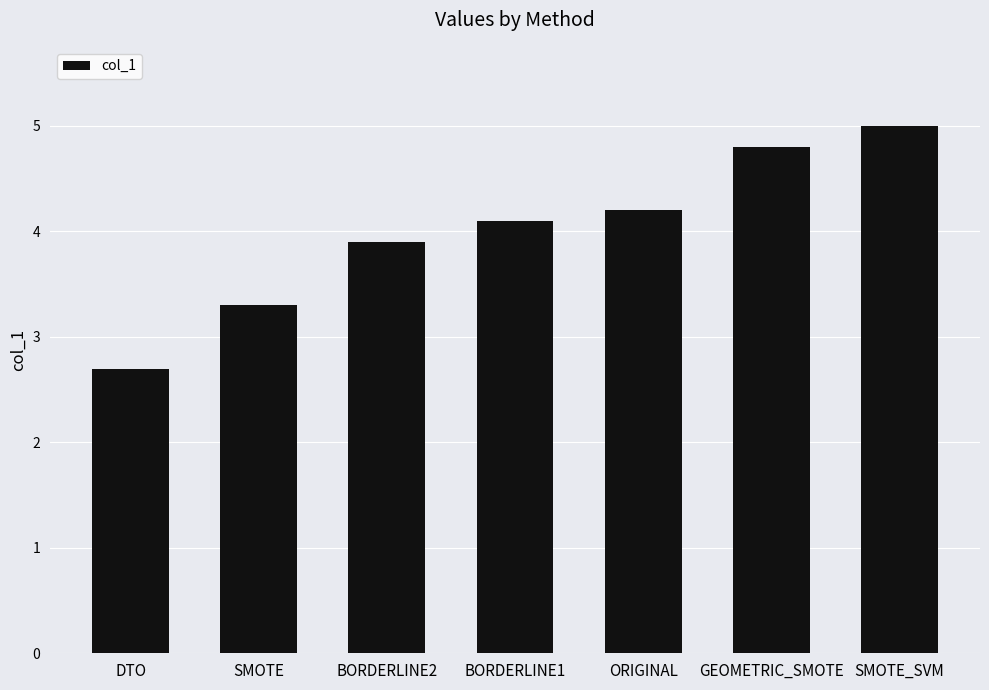

Which category has the lowest value across all series?

DTO